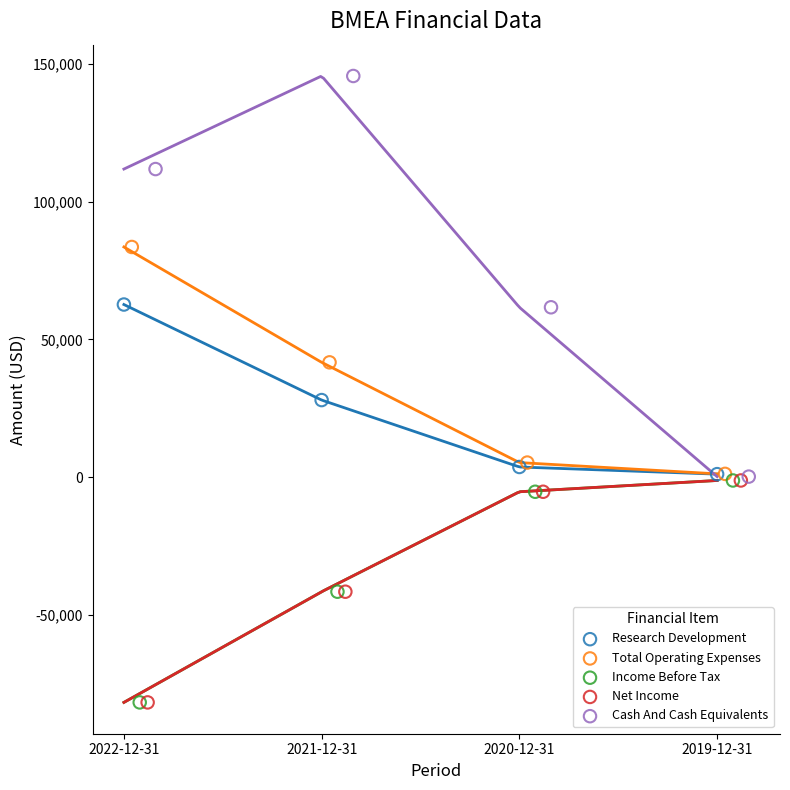

Which series contains the highest Y value?

Cash And Cash Equivalents